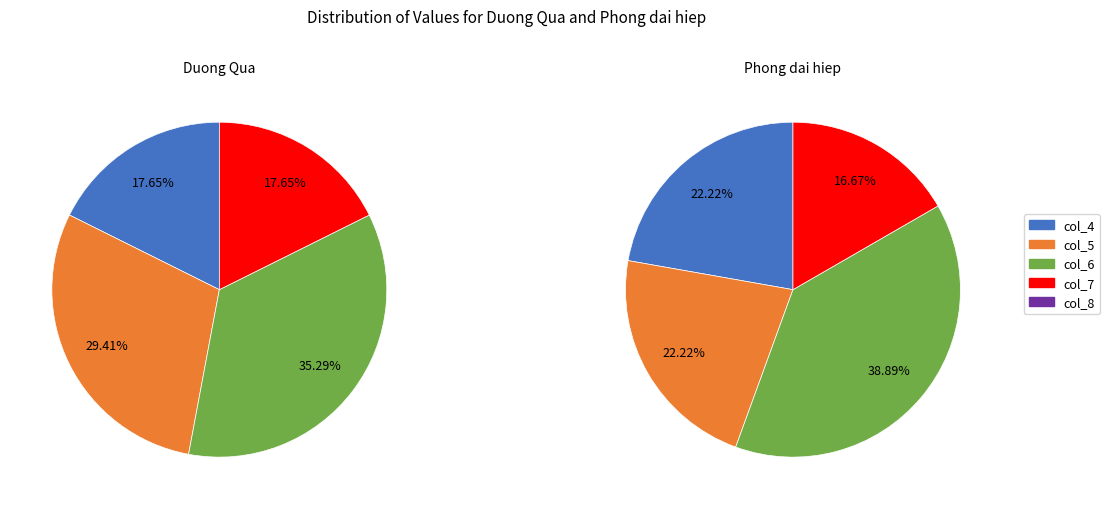

Do Phong dai hiep and Duong Qua together represent more than half of the pie?

Yes